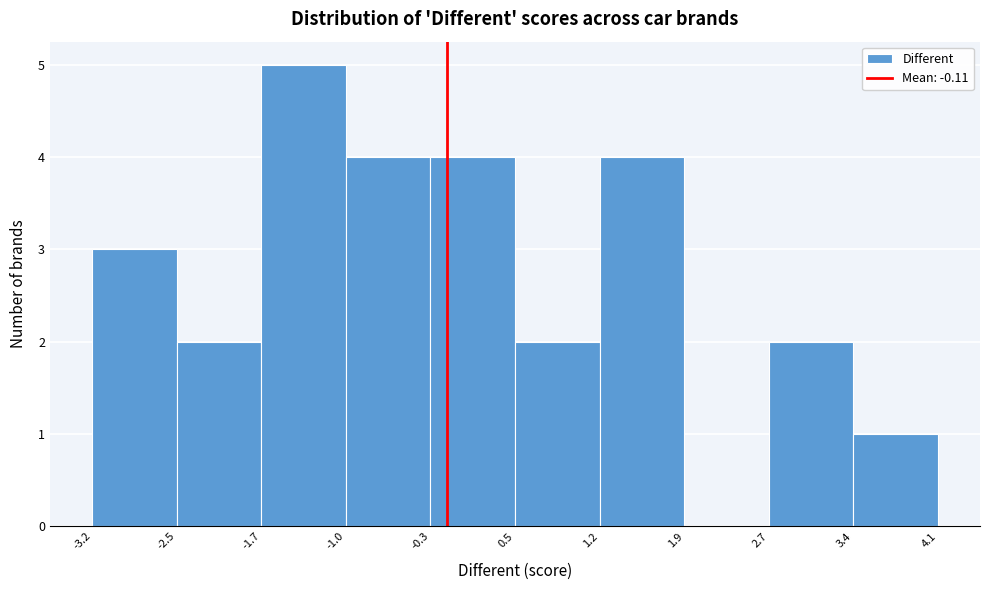

What is the height of the bar covering -0.3 to 0.5 on the x-axis? The values are not printed on the chart, so give them approximately, as read against the axis.

4